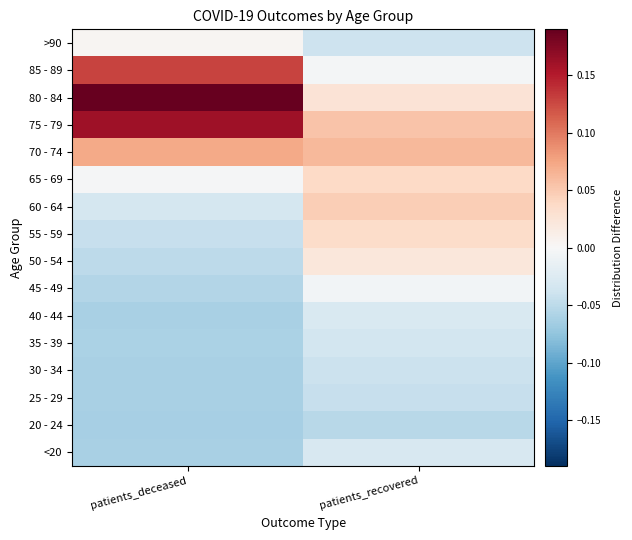

Which category has the lowest value across all series?

patients_deceased